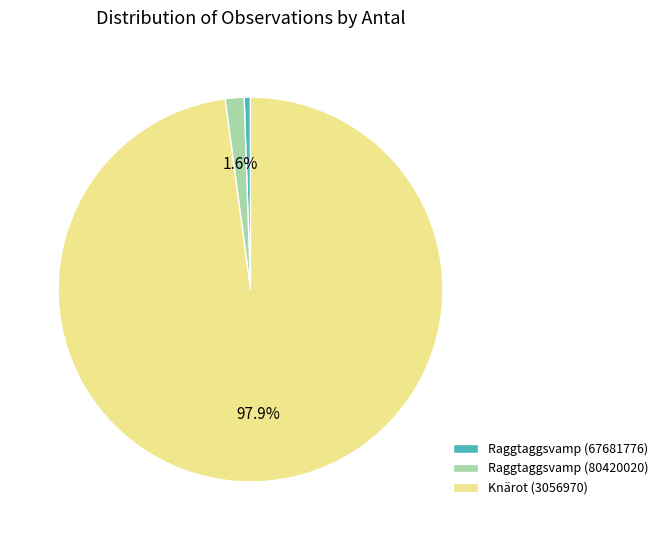

Which has a higher value, Raggtaggsvamp (80420020) or Raggtaggsvamp (67681776)?

Raggtaggsvamp (80420020)